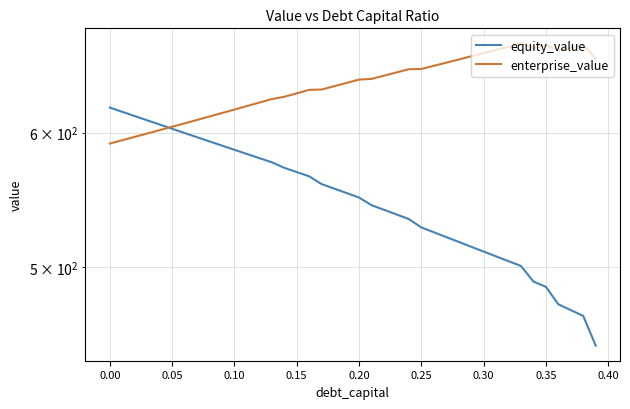

What is the maximum value shown in the chart?

677.4